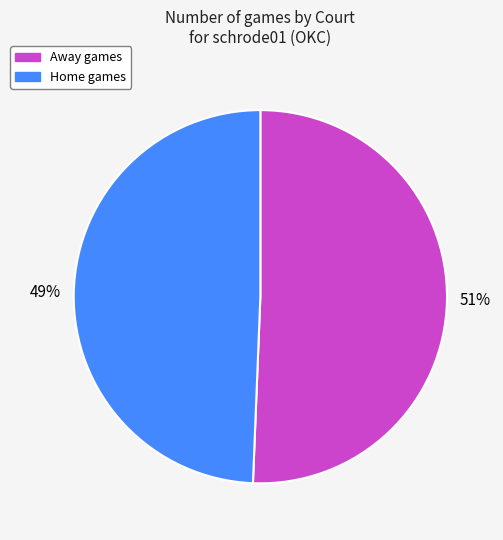

To the nearest percent, what is the average slice percentage?

50%